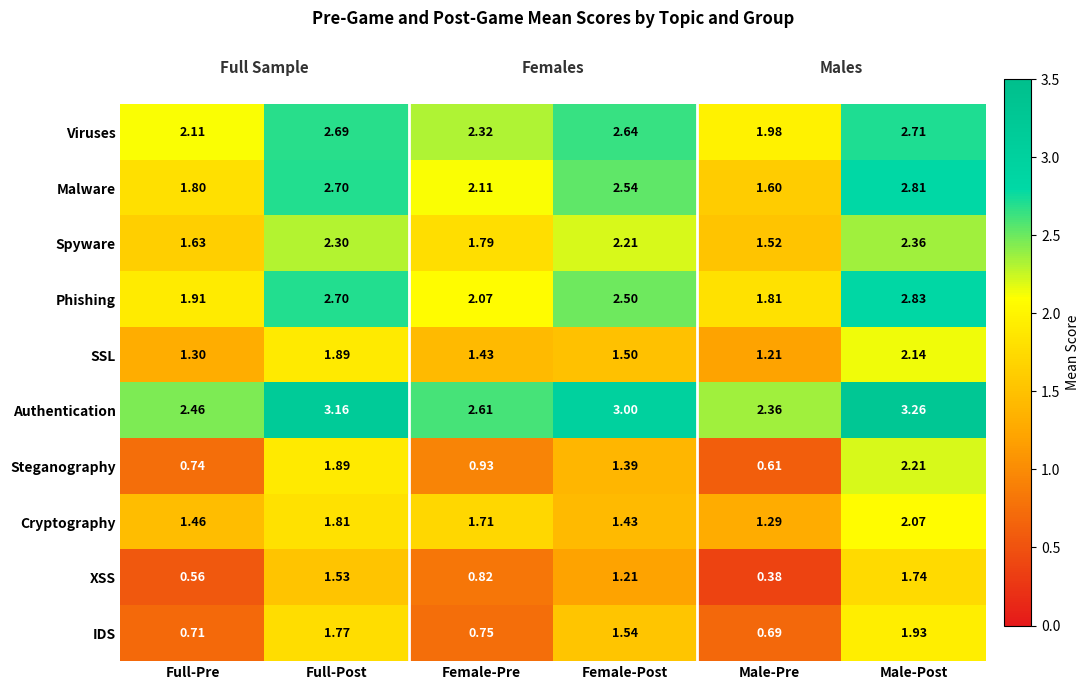

Rank the series at Full-Pre from lowest to highest value.

XSS, IDS, Steganography, SSL, Cryptography, Spyware, Malware, Phishing, Viruses, Authentication